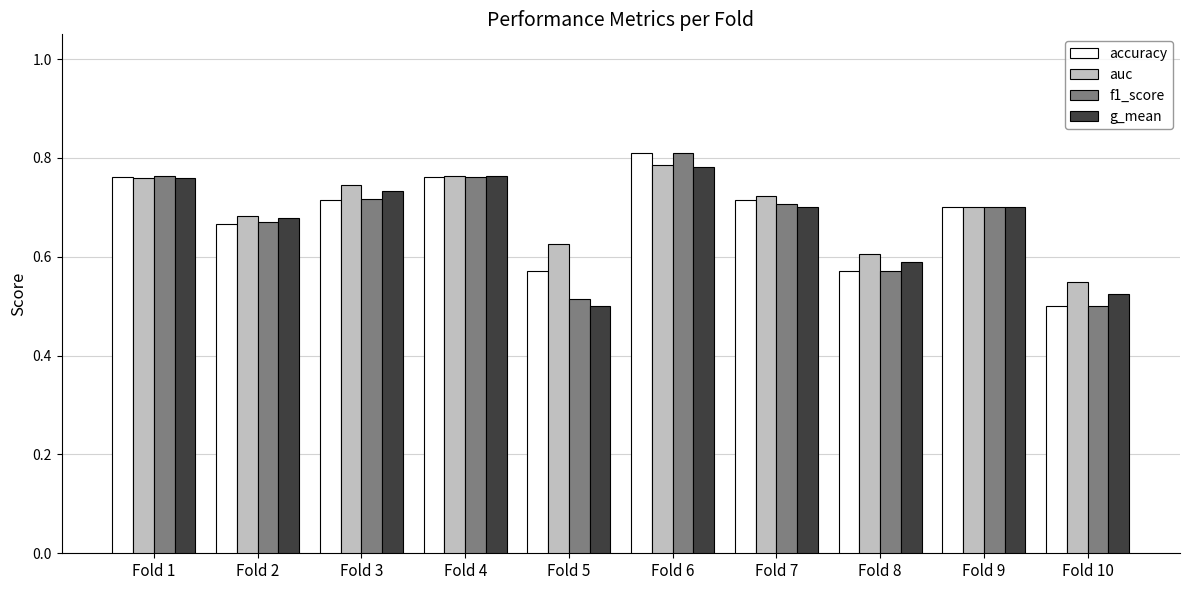

Count the auc values in the range 0 to 1.

10